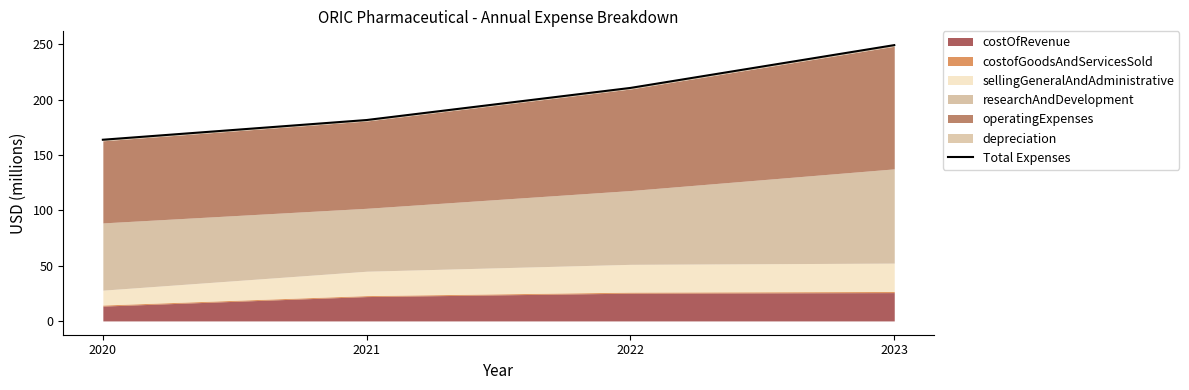

Reading right to left, what are all the values shown in this chart?

249.2	210.6	181.5	163.7